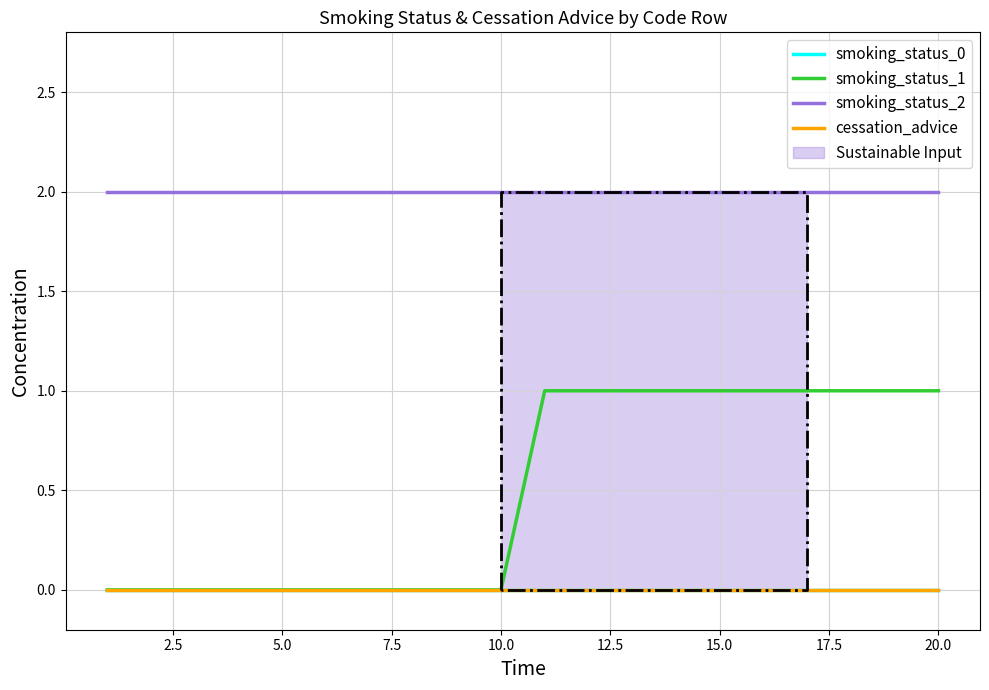

Reading right to left, extract all data points from this chart.

smoking_status_0: 0	0	0	0	0	0	0	0	0	0	0	0	0	0	0	0	0	0	0	0
smoking_status_1: 1	1	1	1	1	1	1	1	1	1	0	0	0	0	0	0	0	0	0	0
smoking_status_2: 2	2	2	2	2	2	2	2	2	2	2	2	2	2	2	2	2	2	2	2
cessation_advice: 0	0	0	0	0	0	0	0	0	0	0	0	0	0	0	0	0	0	0	0